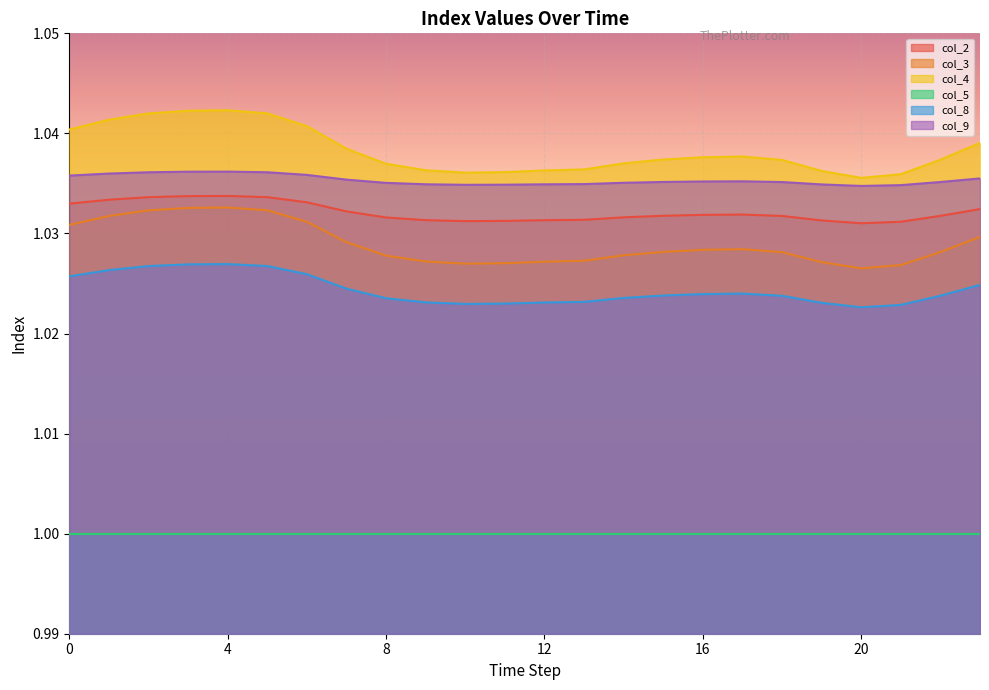

Reading left to right, extract all data points from this chart.

col_2: 0=1.0	1=1.0	2=1.0	3=1.0	4=1.0	5=1.0	6=1.0	7=1.0	8=1.0	9=1.0	10=1.0	11=1.0	12=1.0	13=1.0	14=1.0	15=1.0	16=1.0	17=1.0	18=1.0	19=1.0	20=1.0	21=1.0	22=1.0	23=1.0
col_3: 0=1.0	1=1.0	2=1.0	3=1.0	4=1.0	5=1.0	6=1.0	7=1.0	8=1.0	9=1.0	10=1.0	11=1.0	12=1.0	13=1.0	14=1.0	15=1.0	16=1.0	17=1.0	18=1.0	19=1.0	20=1.0	21=1.0	22=1.0	23=1.0
col_4: 0=1.0	1=1.0	2=1.0	3=1.0	4=1.0	5=1.0	6=1.0	7=1.0	8=1.0	9=1.0	10=1.0	11=1.0	12=1.0	13=1.0	14=1.0	15=1.0	16=1.0	17=1.0	18=1.0	19=1.0	20=1.0	21=1.0	22=1.0	23=1.0
col_8: 0=1.0	1=1.0	2=1.0	3=1.0	4=1.0	5=1.0	6=1.0	7=1.0	8=1.0	9=1.0	10=1.0	11=1.0	12=1.0	13=1.0	14=1.0	15=1.0	16=1.0	17=1.0	18=1.0	19=1.0	20=1.0	21=1.0	22=1.0	23=1.0
col_9: 0=1.0	1=1.0	2=1.0	3=1.0	4=1.0	5=1.0	6=1.0	7=1.0	8=1.0	9=1.0	10=1.0	11=1.0	12=1.0	13=1.0	14=1.0	15=1.0	16=1.0	17=1.0	18=1.0	19=1.0	20=1.0	21=1.0	22=1.0	23=1.0